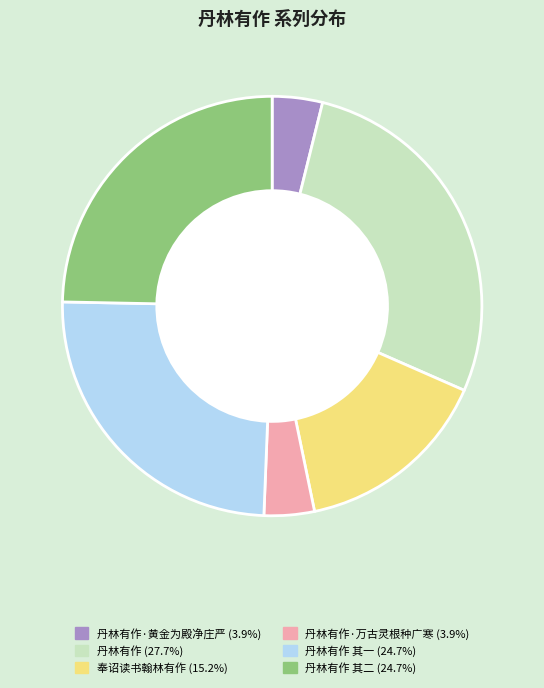

Is there any slice that represents more than half of the pie?

No